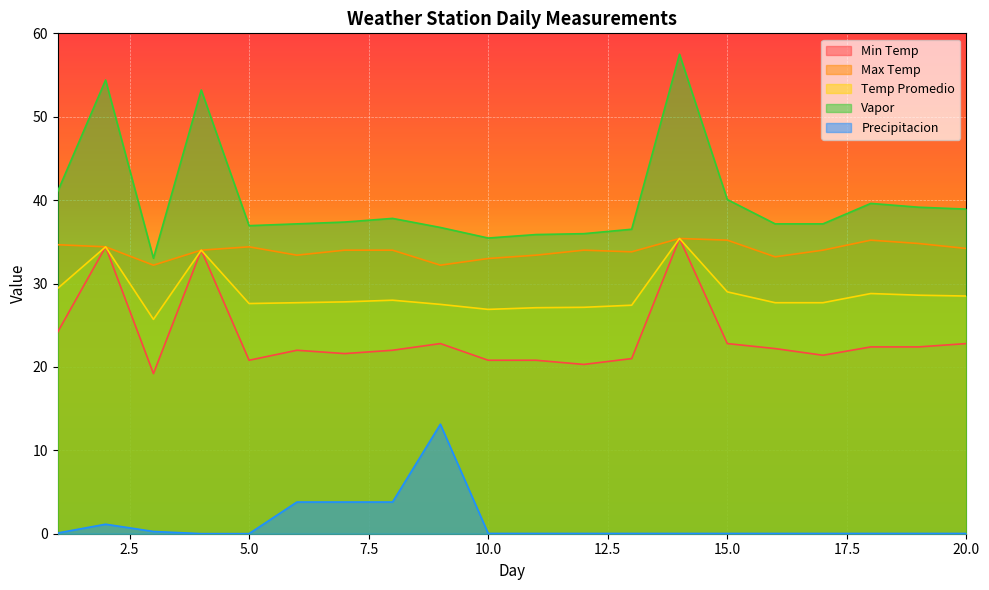

What is the sum of the Temp Promedio values at 17 and 12?

54.8